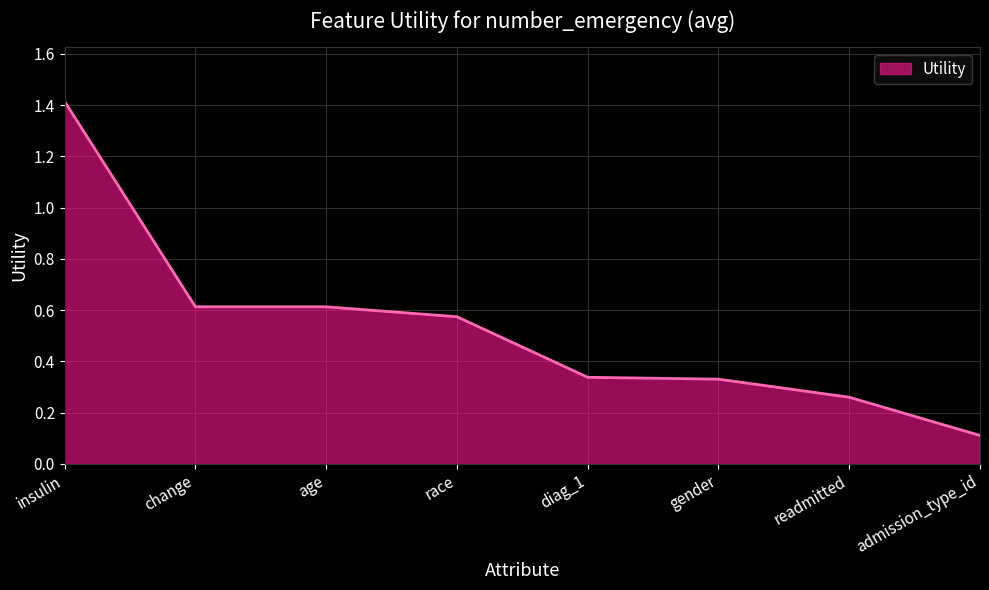

What position from the right is diag_1?

4